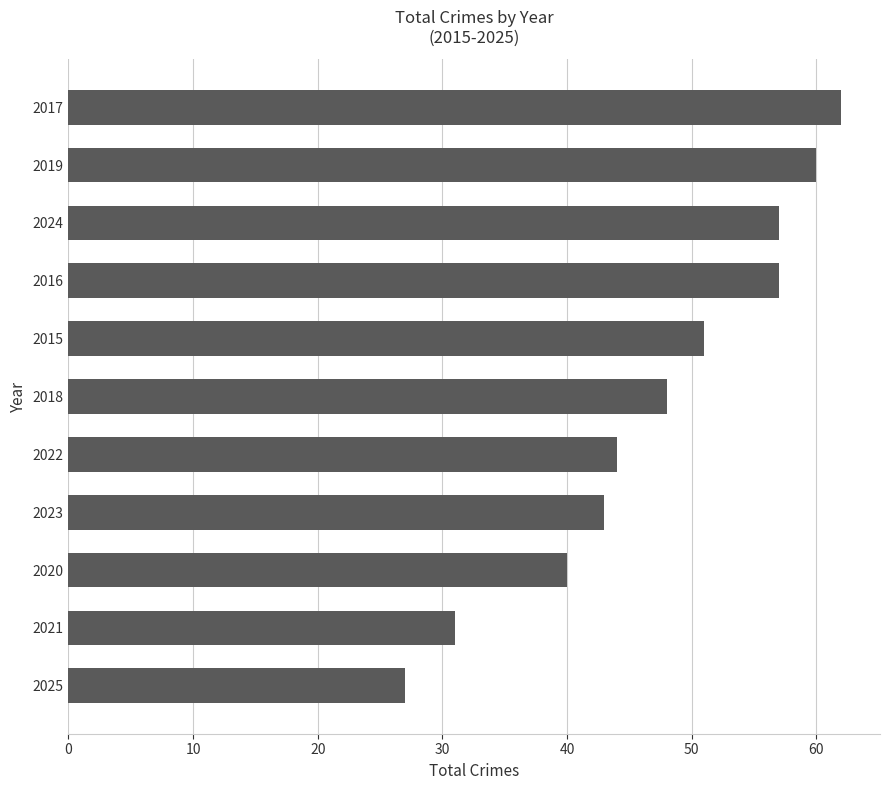

The value at 2024 is 37. True or false?

False